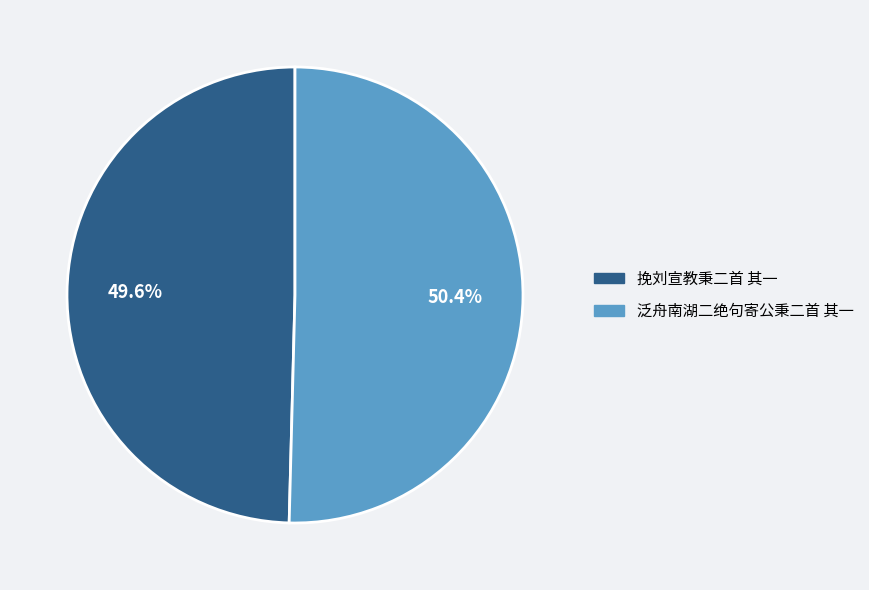

Which category has the biggest portion of the pie?

泛舟南湖二绝句寄公秉二首 其一